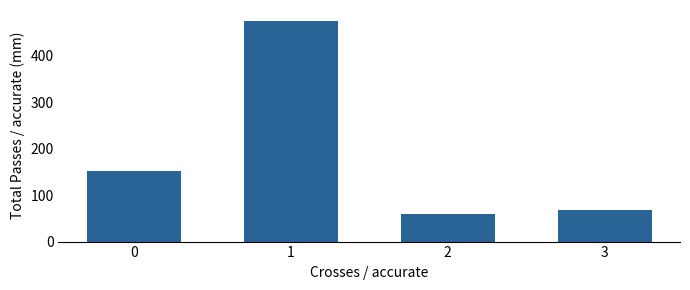

True or false: the data shows 111 at 3.

False